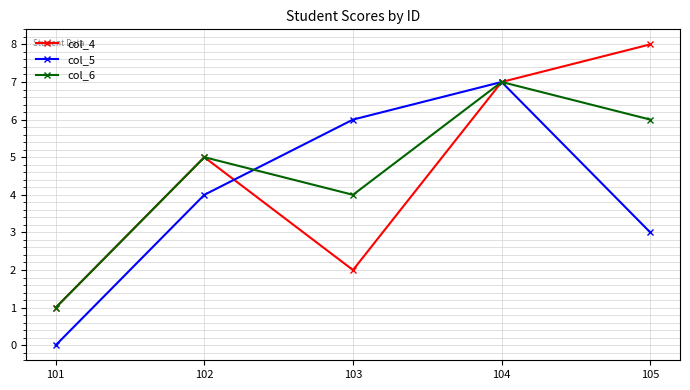

Is it true that col_6 equals 9 at 105?

False